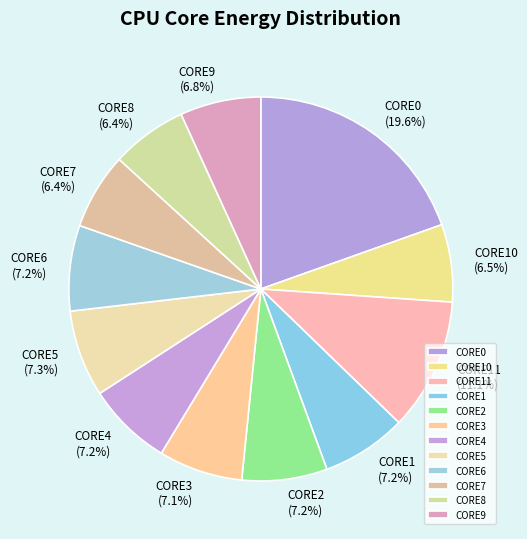

The CORE10 slice represents 1% of the pie. True or false?

False